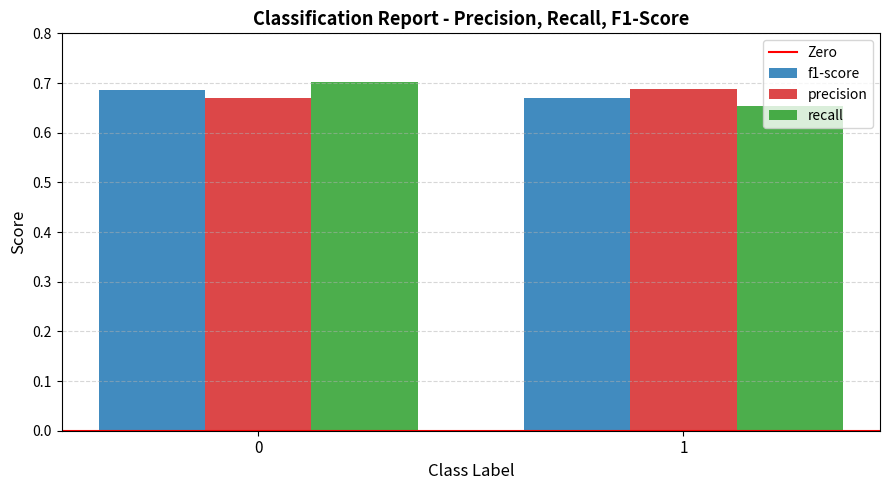

Rank the series at 1 from lowest to highest value.

recall, f1-score, precision